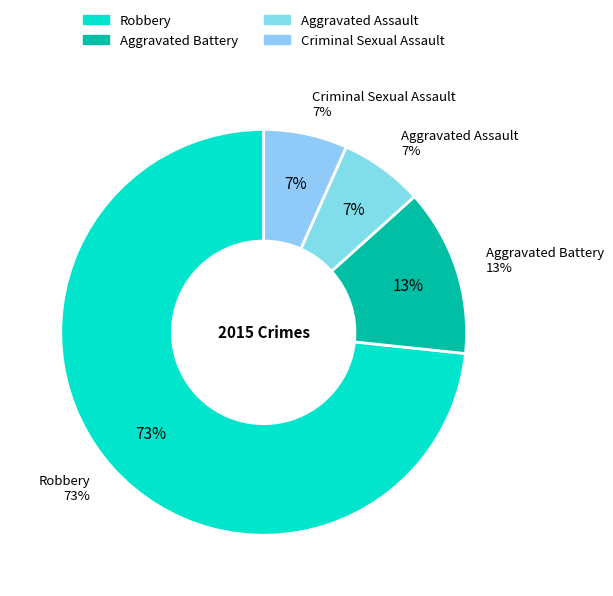

Which category has the biggest portion of the pie?

Robbery